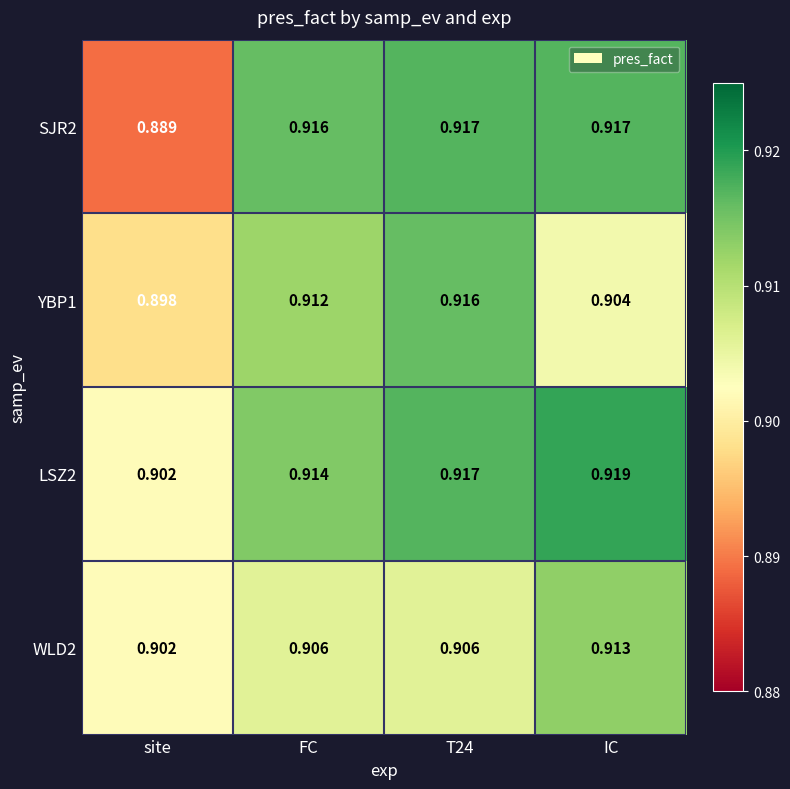

At which label does LSZ2 reach its minimum?

site